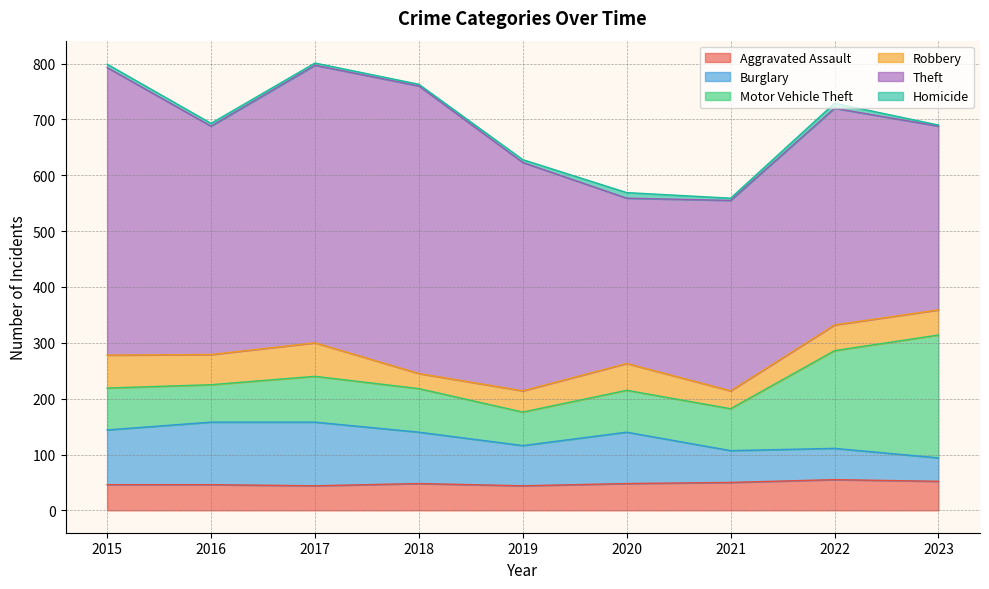

Where is the first local minimum for Burglary?

2019